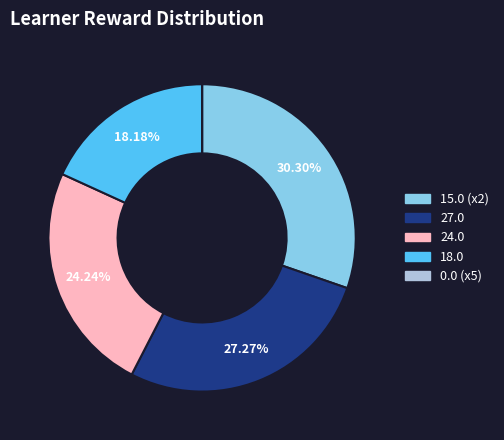

Does any single category account for the majority?

No